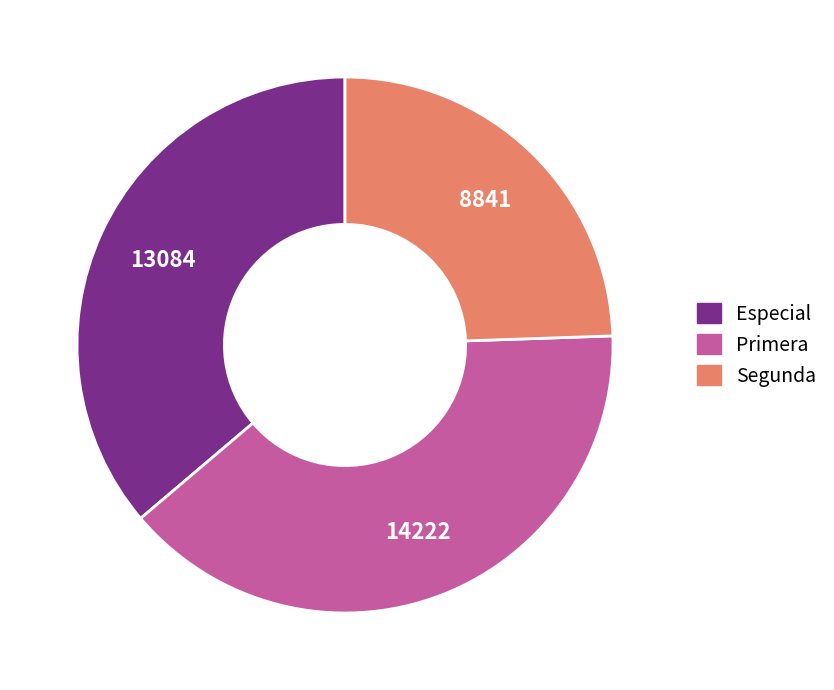

Rank the categories by value from lowest to highest.

Segunda, Especial, Primera